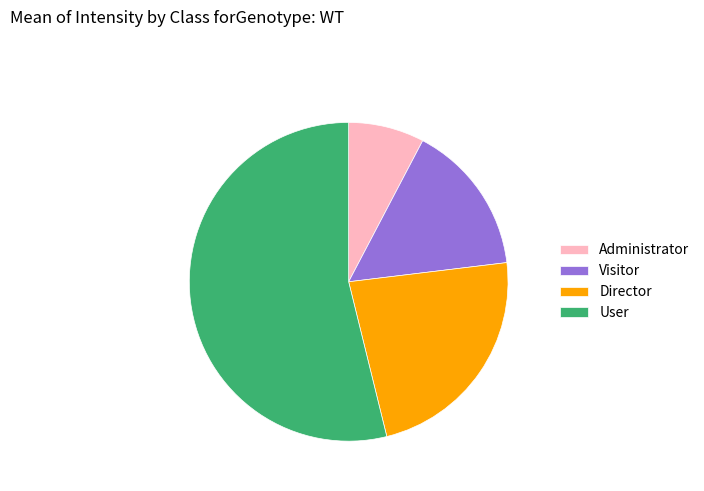

Approximately how many times larger is the value at Visitor compared to Administrator?

2.0